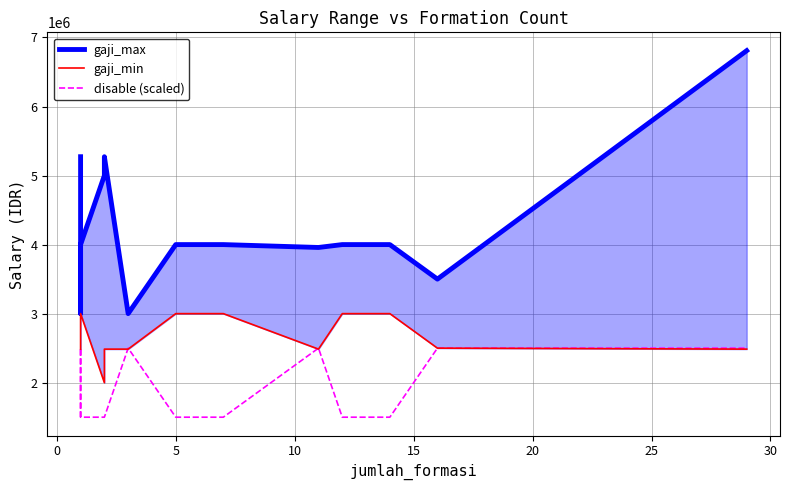

Is the value of gaji_min at 10 greater than the value of disable (scaled) at 13?

Yes